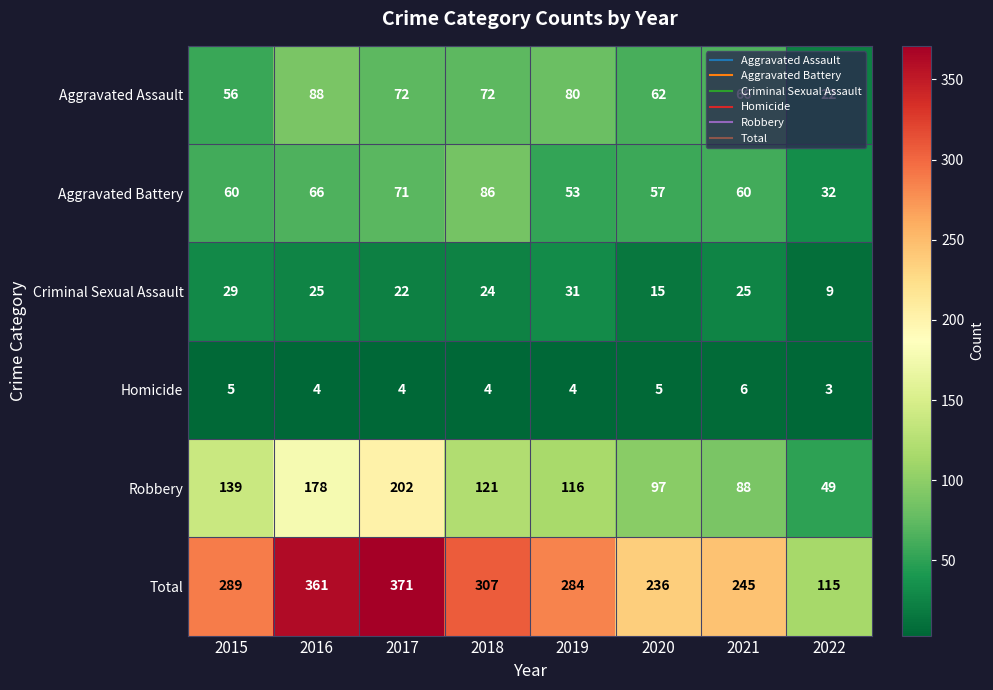

Where does the Criminal Sexual Assault series first go above 25?

2015